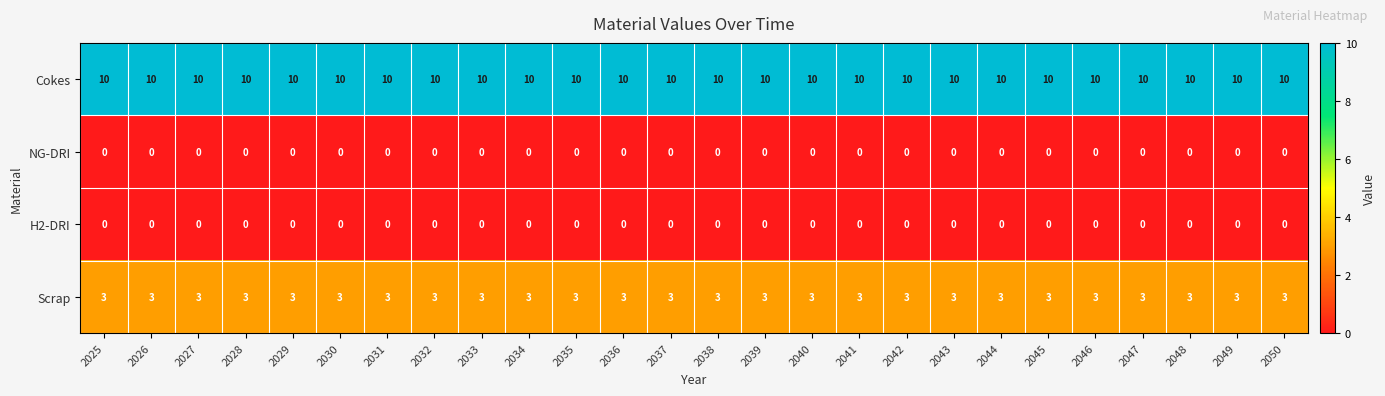

How many data points does each series have?

26